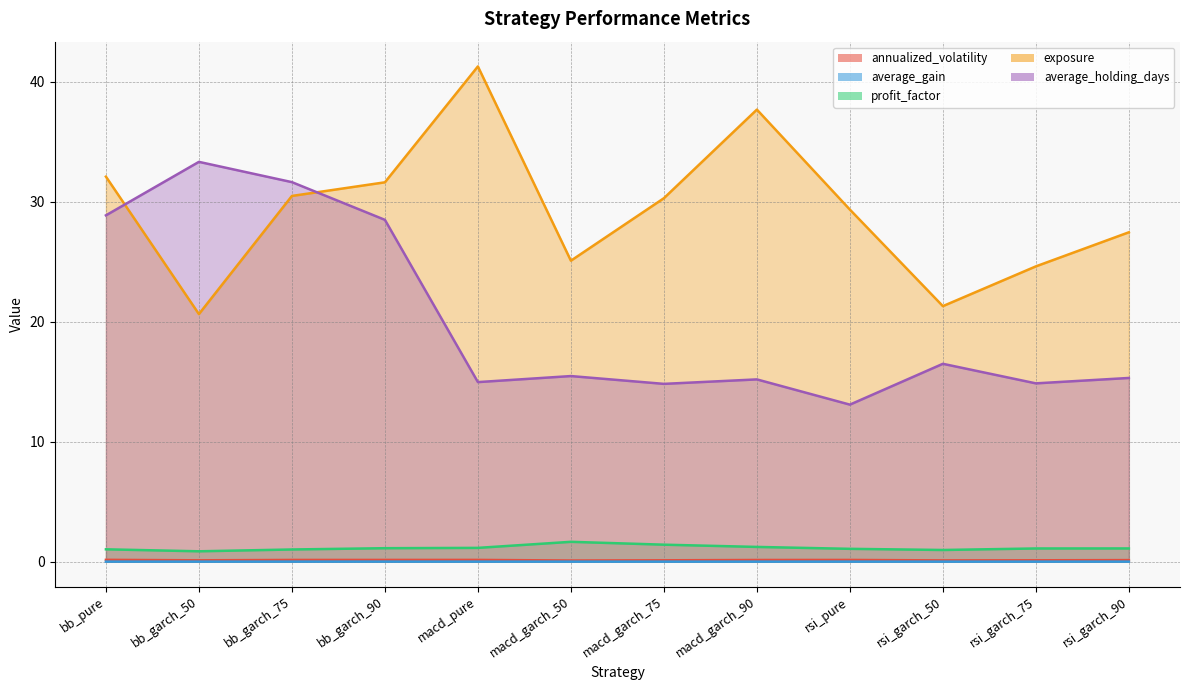

What position from the right is macd_garch_50?

7